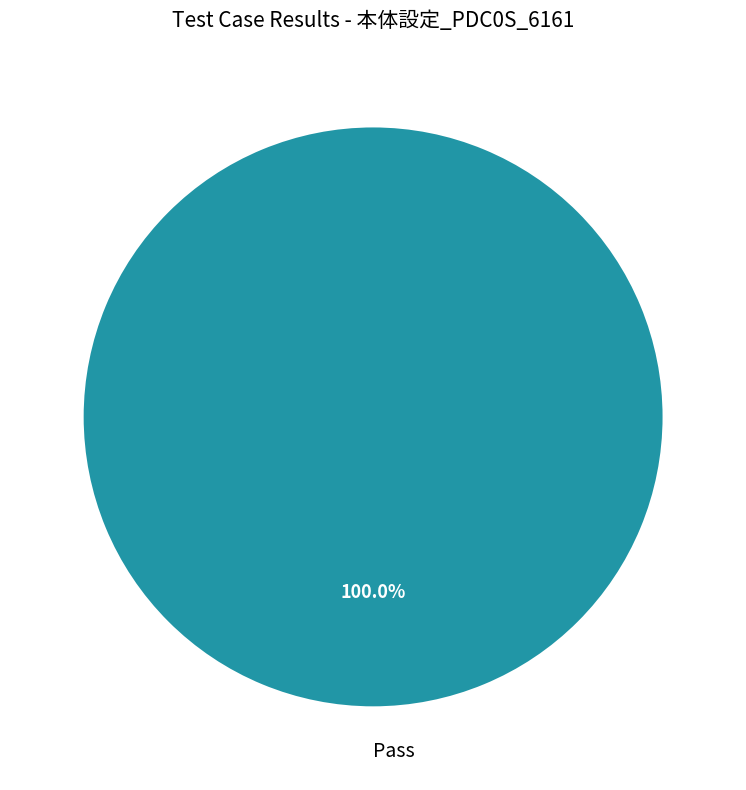

What is the majority slice?

Pass